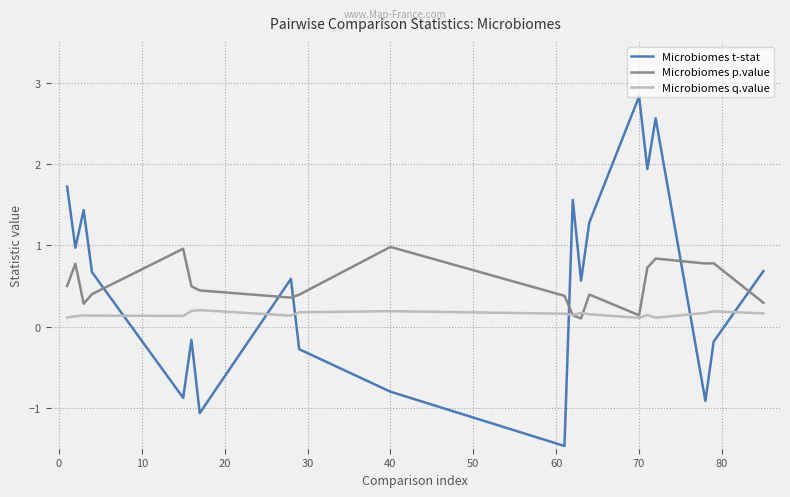

Which series ends up on top after the final intersection of Microbiomes q.value and Microbiomes t-stat?

Microbiomes t-stat